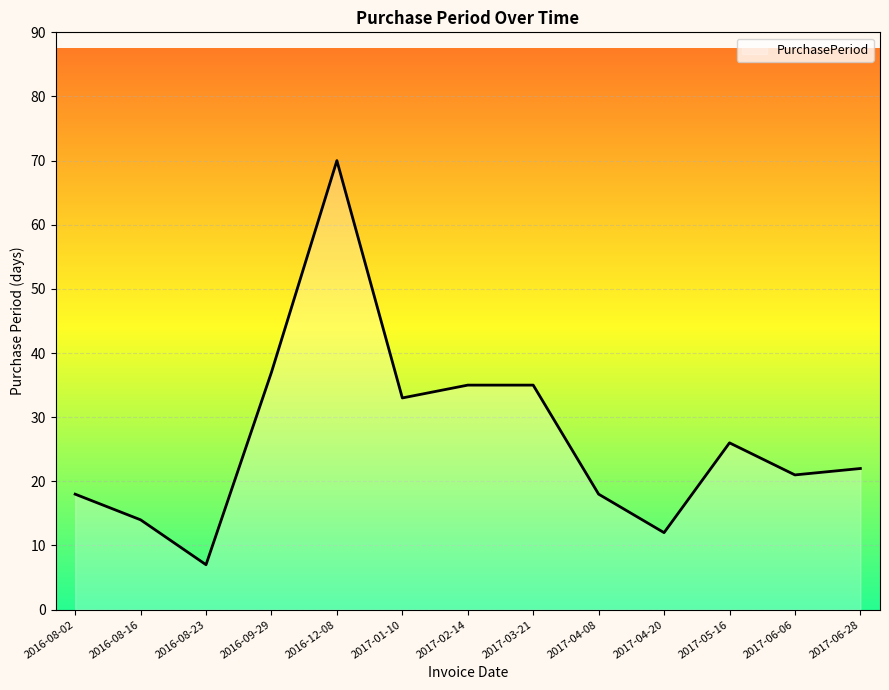

What is the difference between the maximum and minimum values?

63